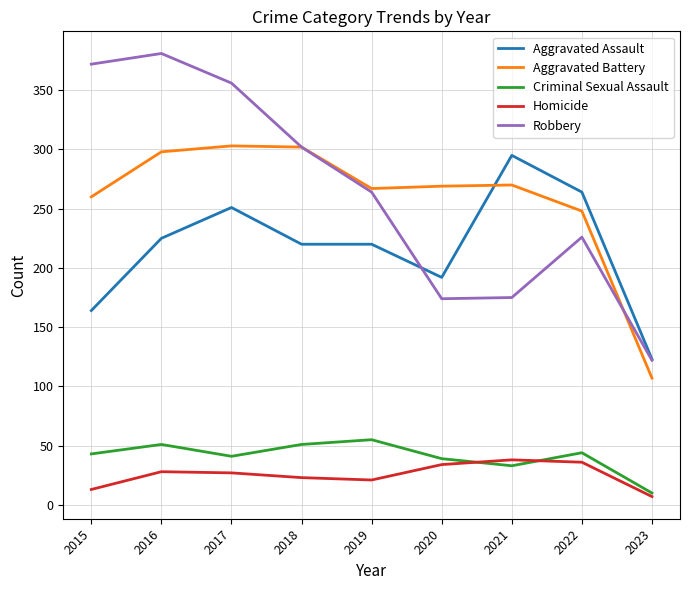

Is this an area chart (filled region under the line)?

No